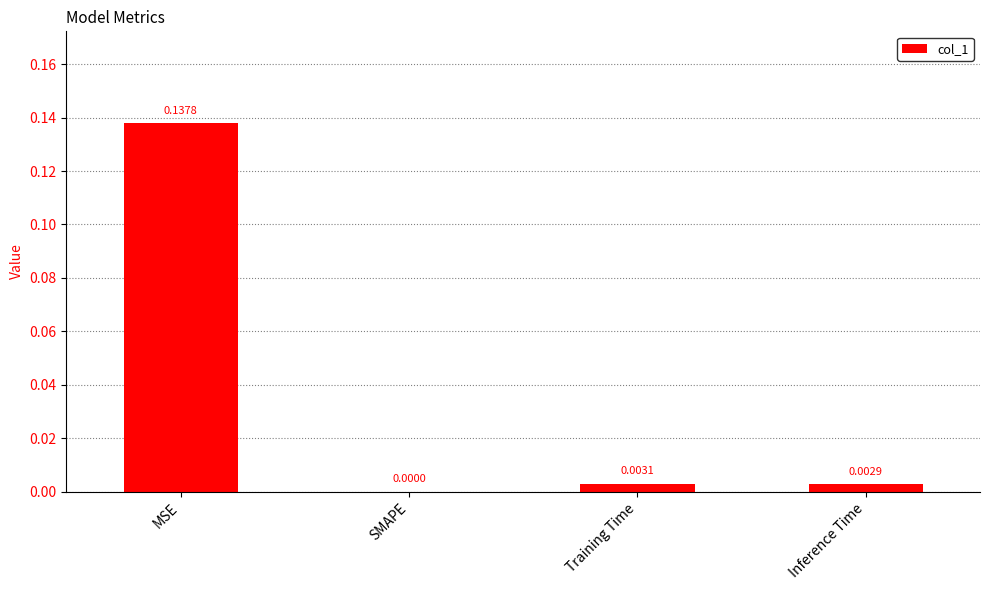

Which has a higher value, MSE or Training Time?

MSE